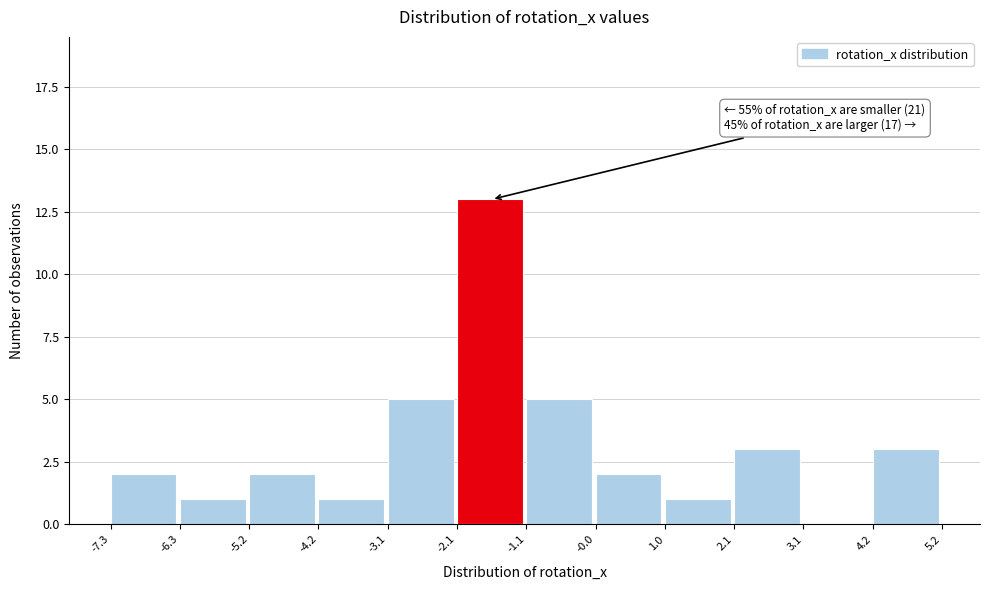

Which range on the x-axis has the tallest bar?

-2.1 to -1.1